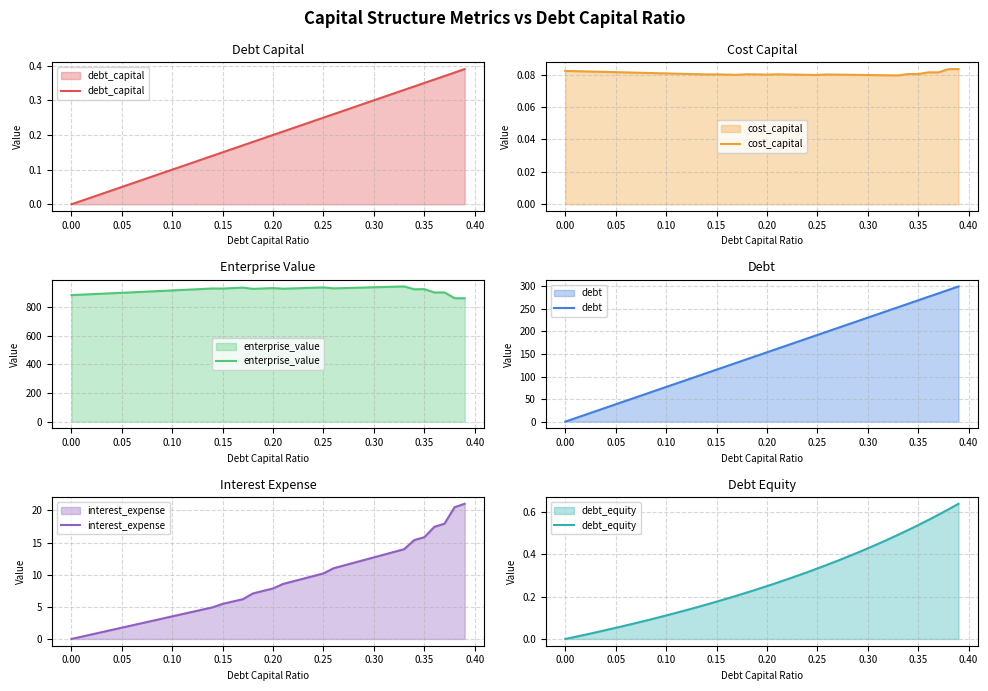

Which series has the largest range (max minus min)?

debt